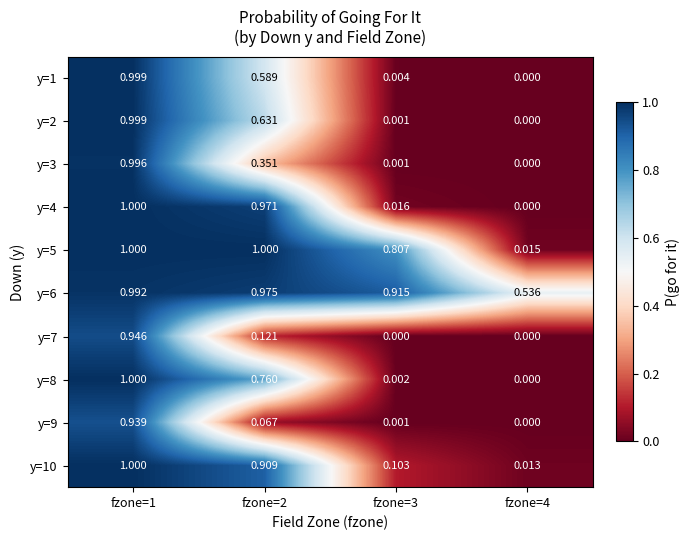

At which category is the sum across all series the highest?

fzone=1